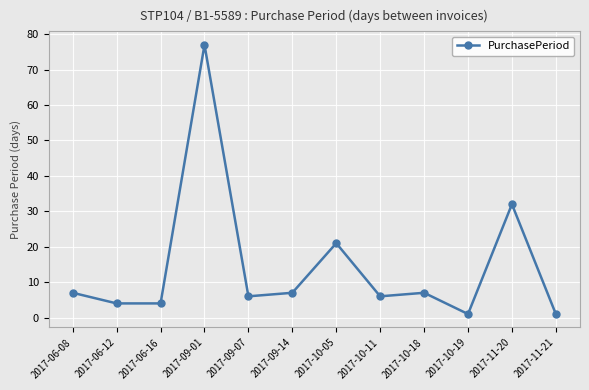

At which category does the data reach its first local peak?

2017-09-01